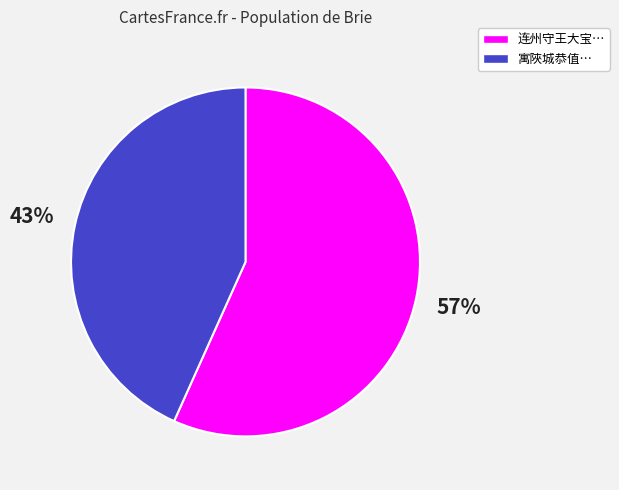

True or false: 连州守王大宝… accounts for 57% of the total.

True